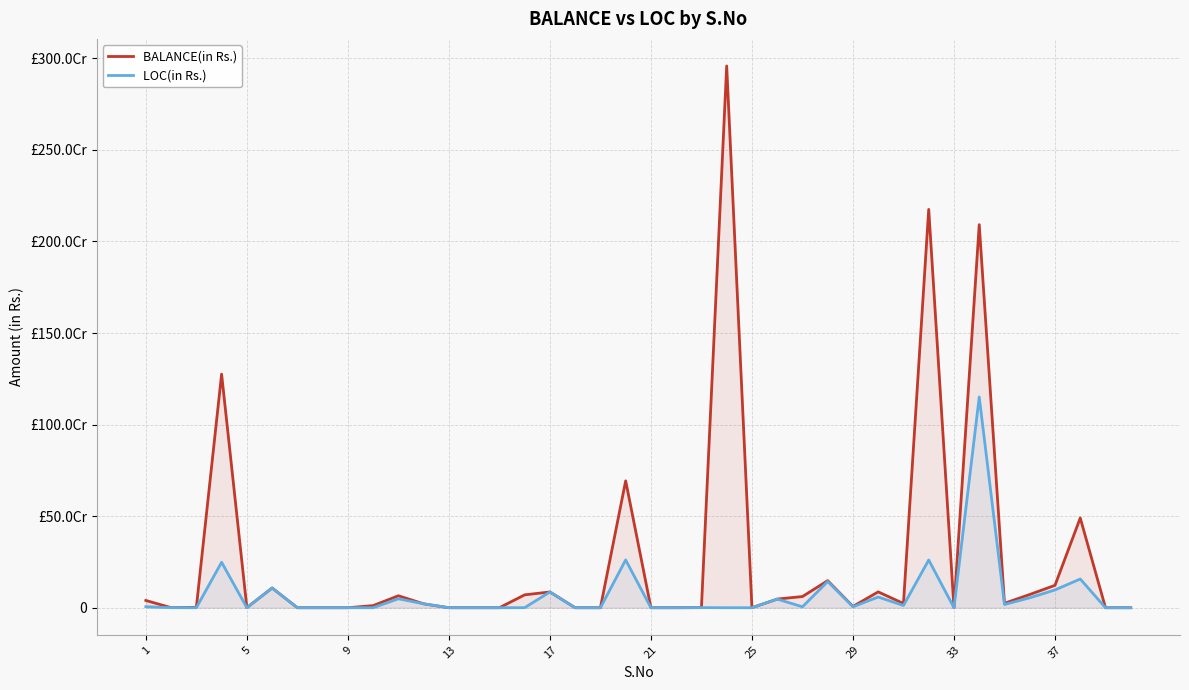

What is the difference between the maximum and minimum values in the BALANCE(in Rs.) series?

2958092403